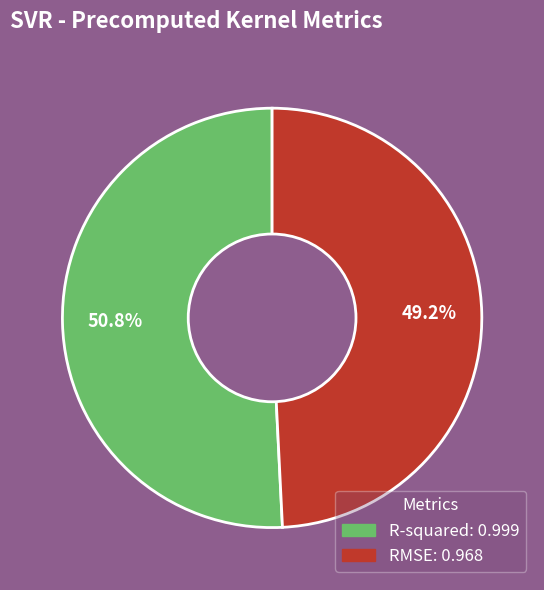

Rank the categories by value from highest to lowest.

R-squared, RMSE